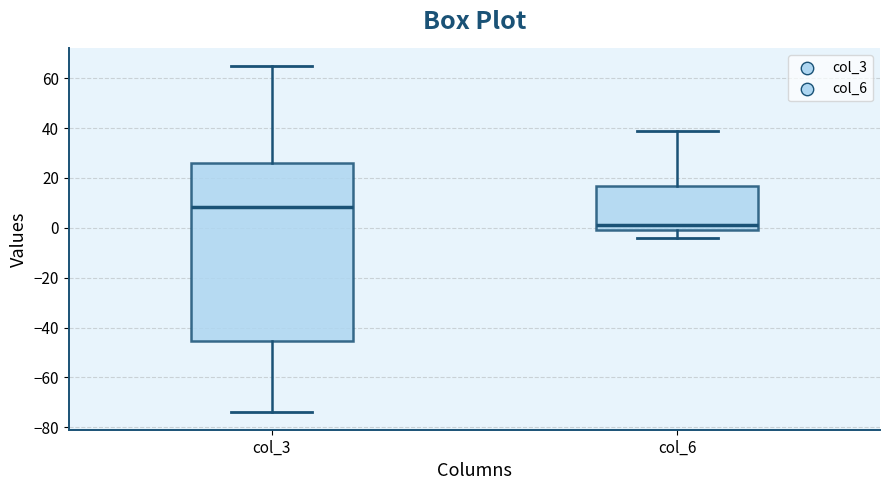

Reading left to right, transcribe this box plot: for each box, give where its median line is, the range the box spans, and where its two whiskers end, as read against the y-axis. The values are not printed on the chart, so give them approximately, as read against the axis.

col_3: median 8, box -46 to 26, whiskers -74 to 66
col_6: median 2, box 0 to 16, whiskers -4 to 40